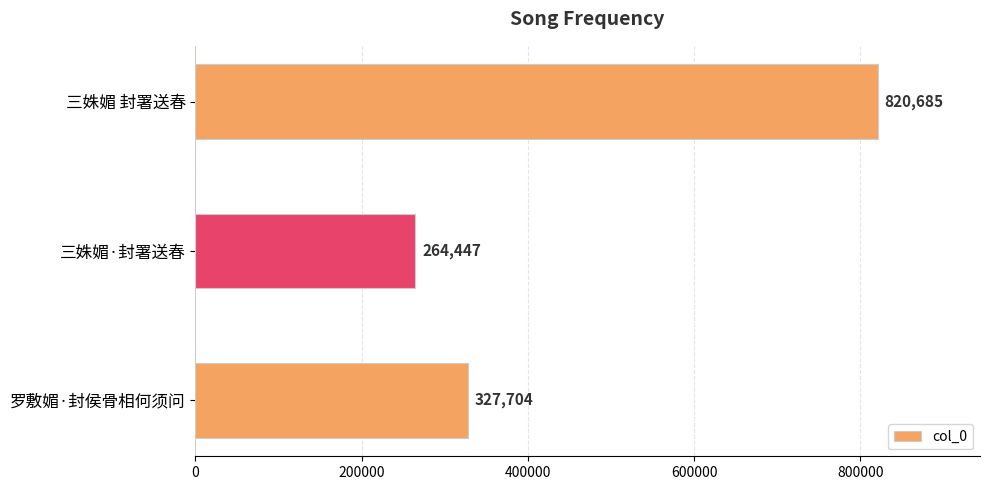

Is it true that the value at 三姝媚·封署送春 is 355271?

False